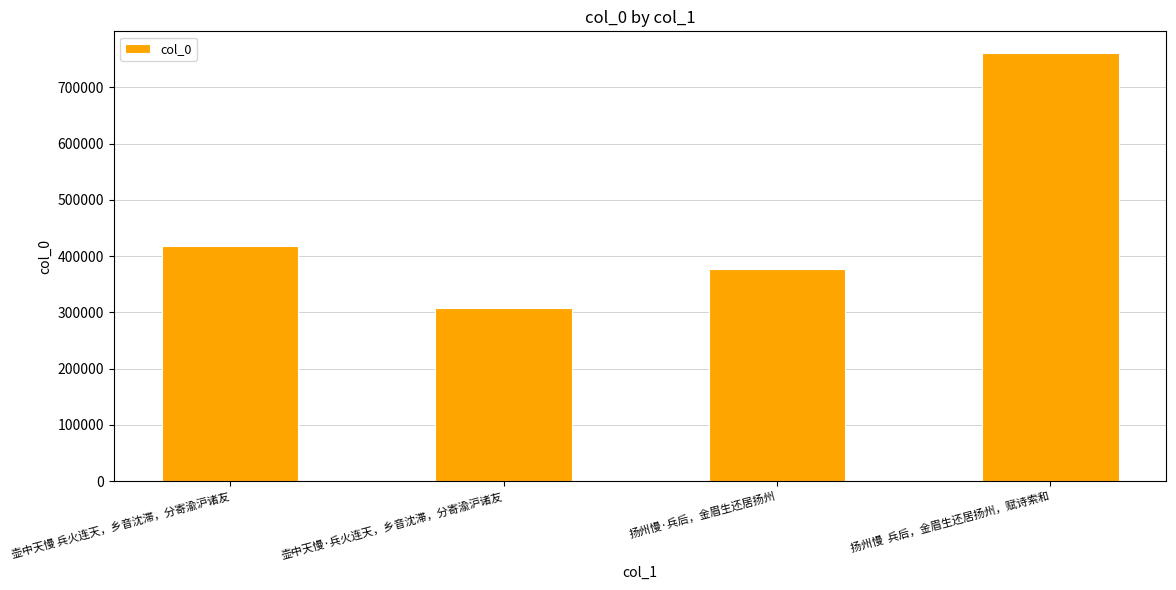

Are the bars grouped side by side (vs. stacked)?

No